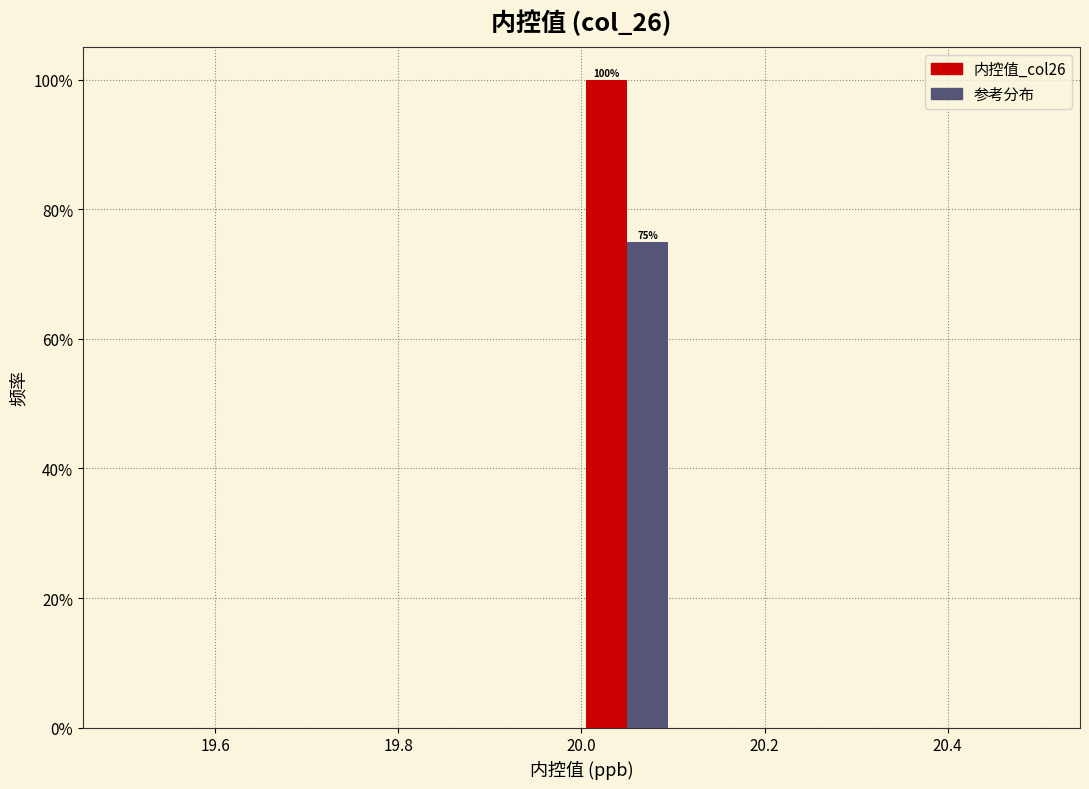

In the 参考分布 series, which range on the x-axis has the tallest bar?

20.0 to 20.1